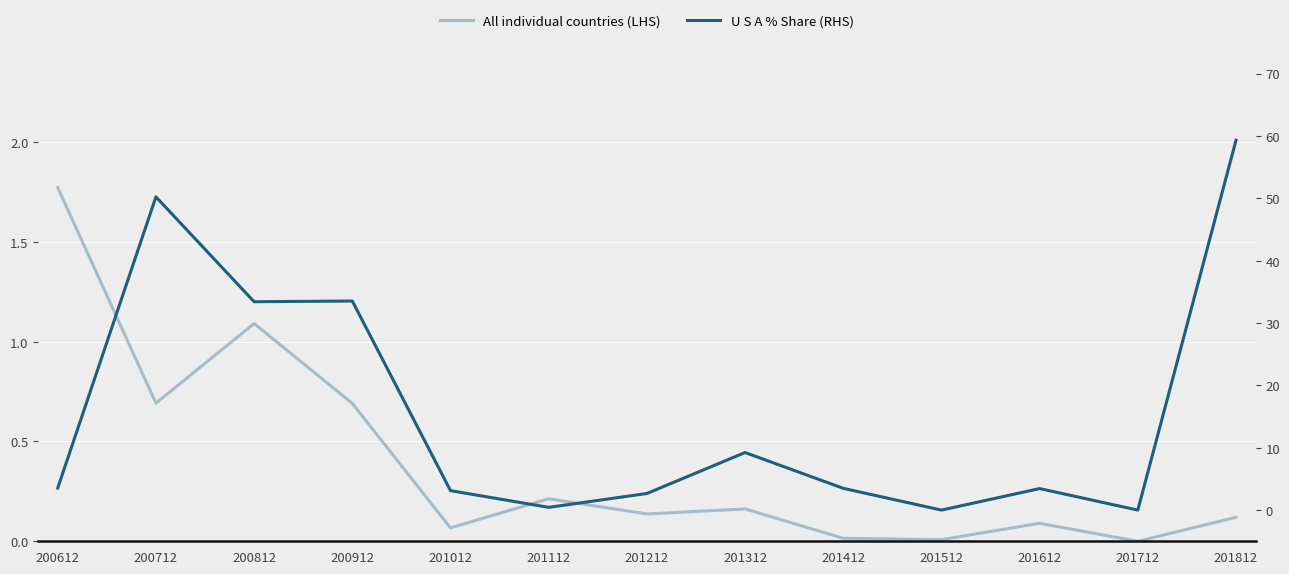

What are all the series names shown in the legend?

All individual countries (LHS), U S A % Share (RHS)